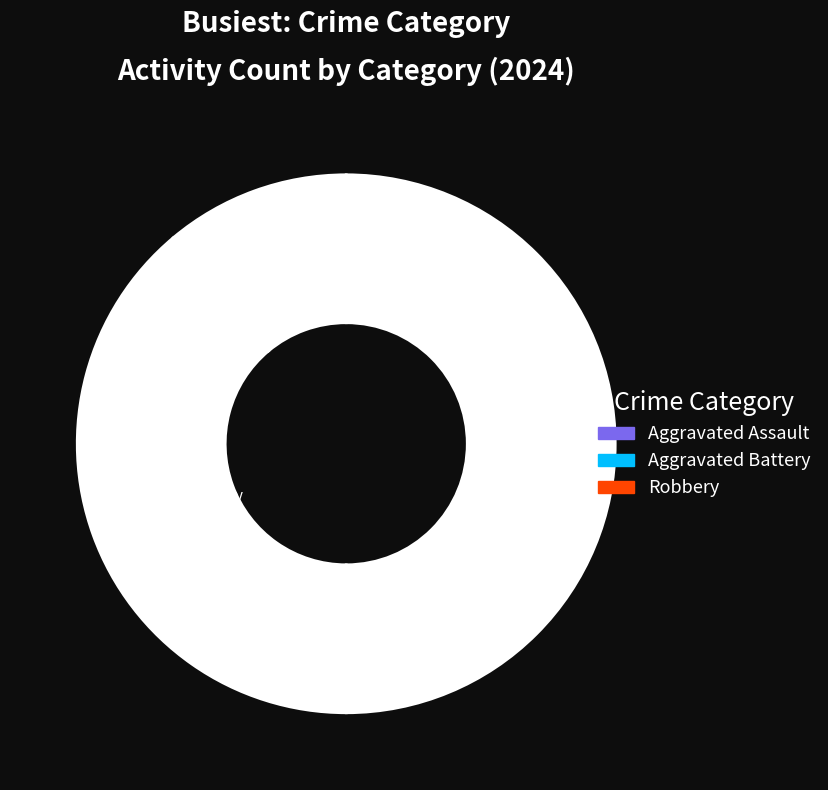

Rank the categories by value from highest to lowest.

Robbery, Aggravated Battery, Aggravated Assault